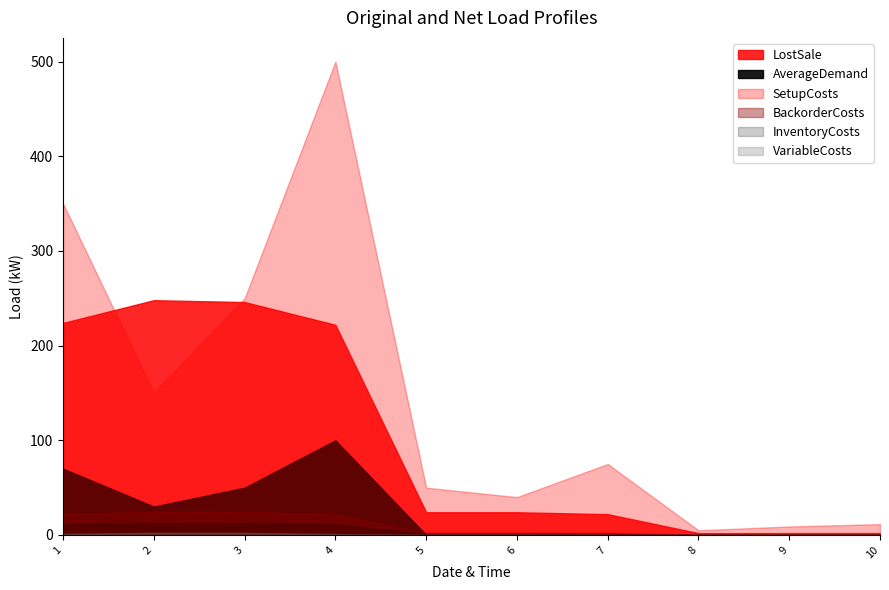

Does the chart display data point markers on the line(s)?

No